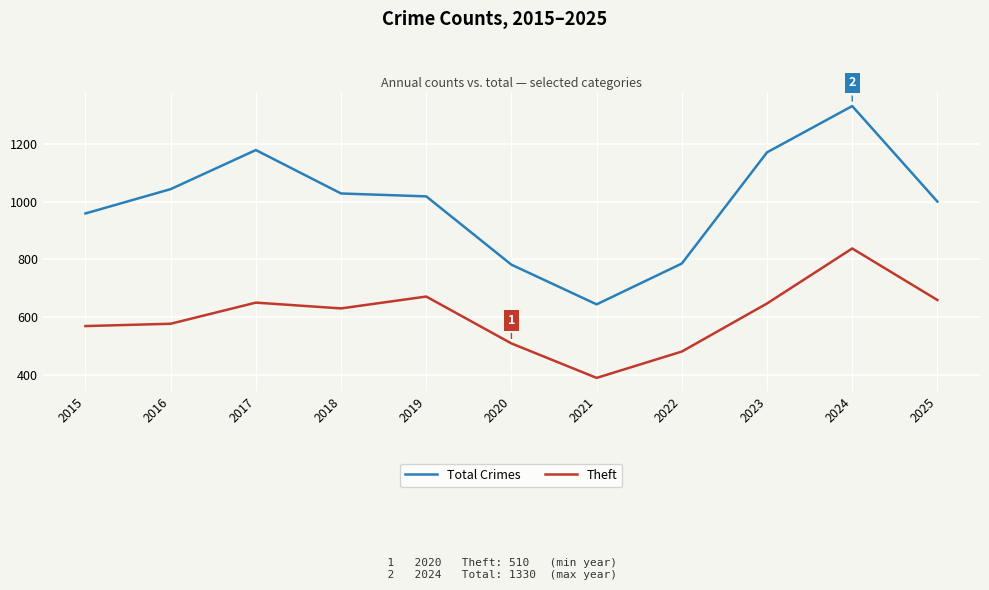

What is the sum of the Total Crimes values at 2016 and 2022?

1829